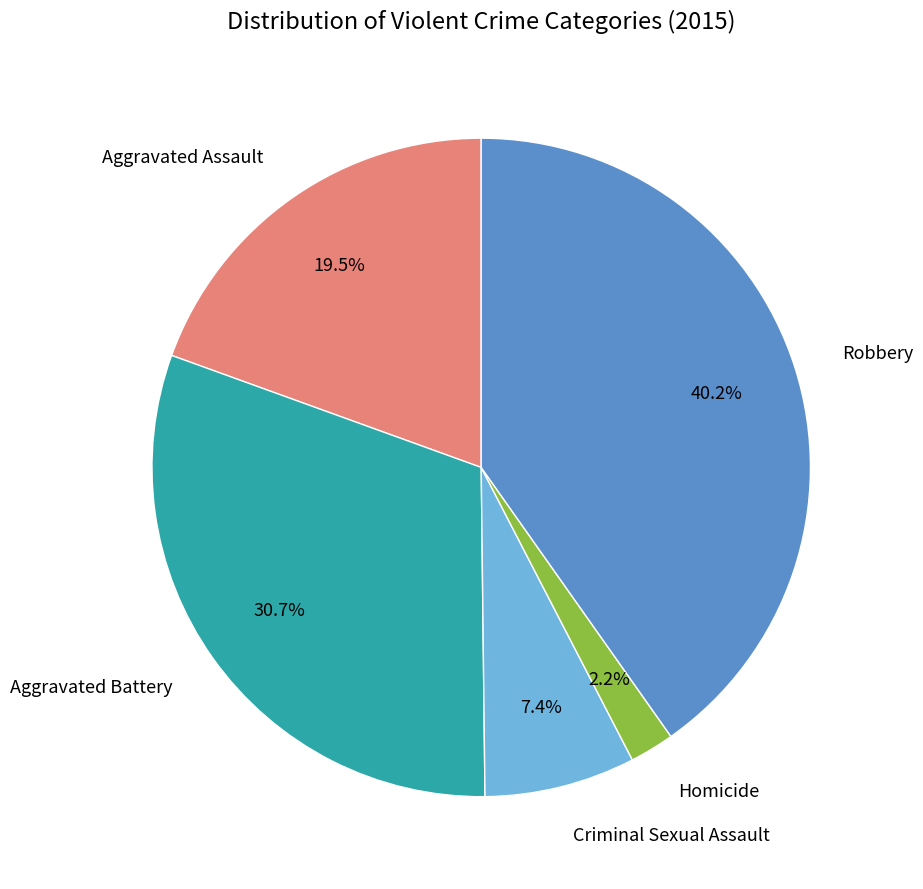

Does any single category account for the majority?

No